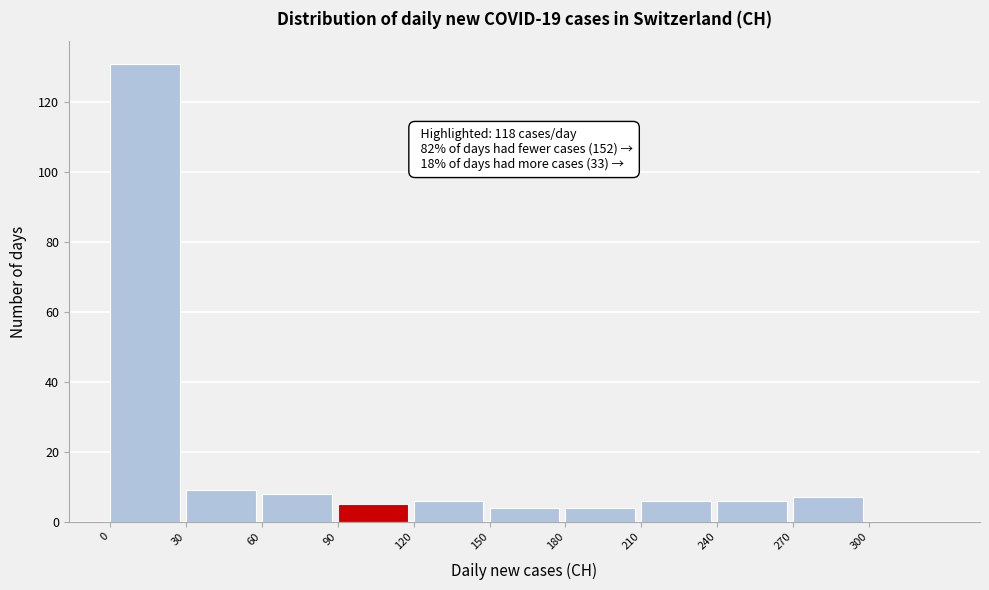

Over which range of the x-axis is the bar tallest?

0 to 30